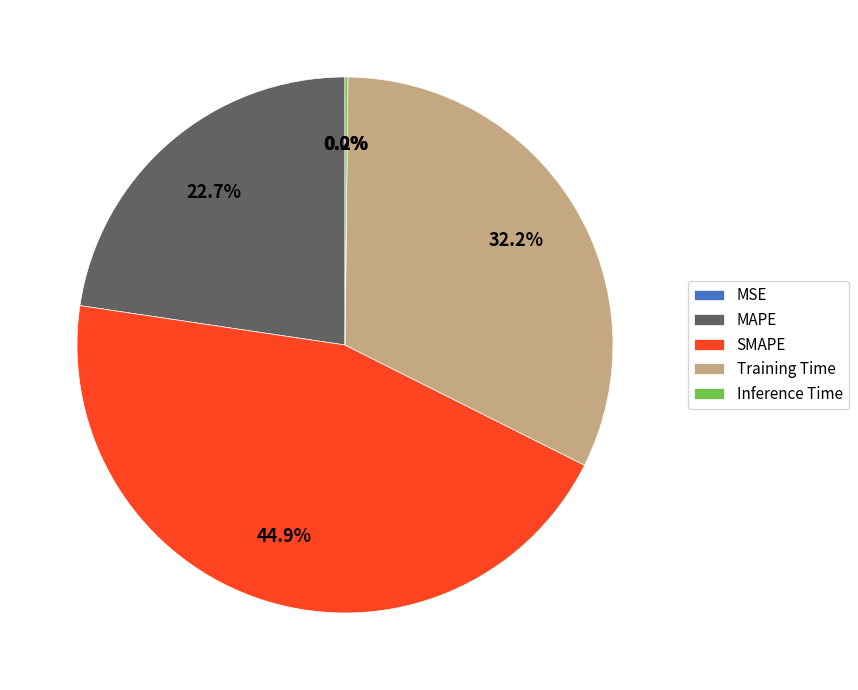

Does SMAPE represent more than half of the total?

No